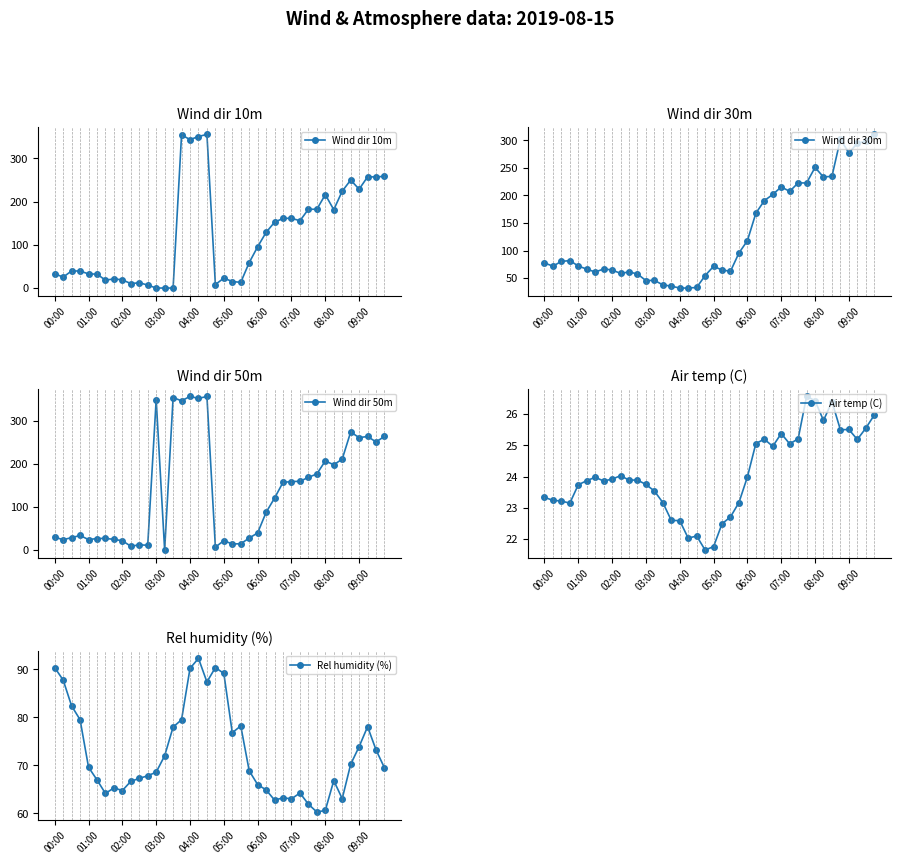

The Rel humidity (%) series shows 89.1 at 05:00. True or false?

True